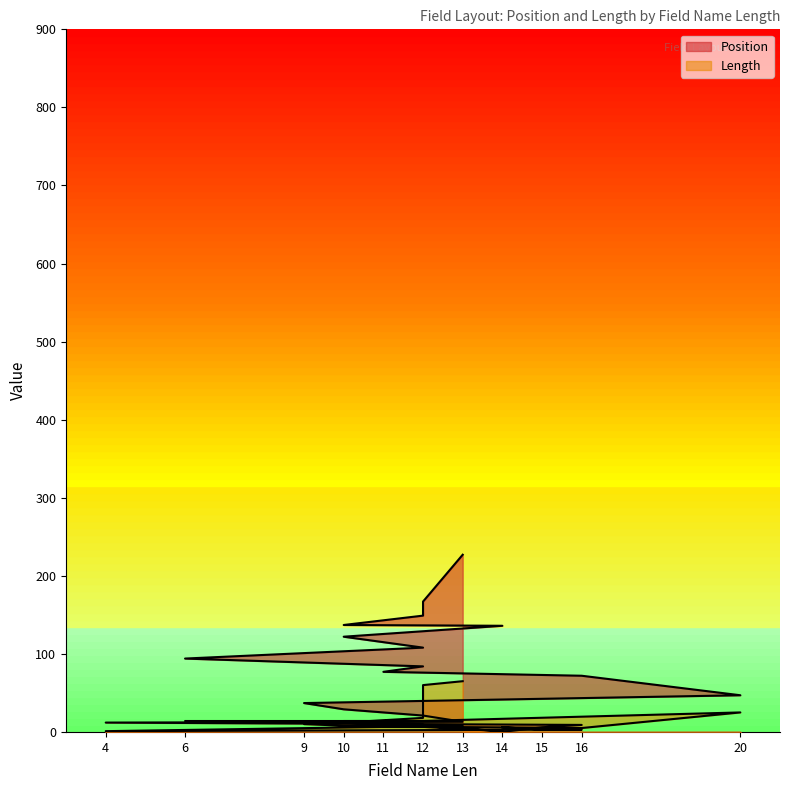

True or false: Position and Length intersect in this chart.

True